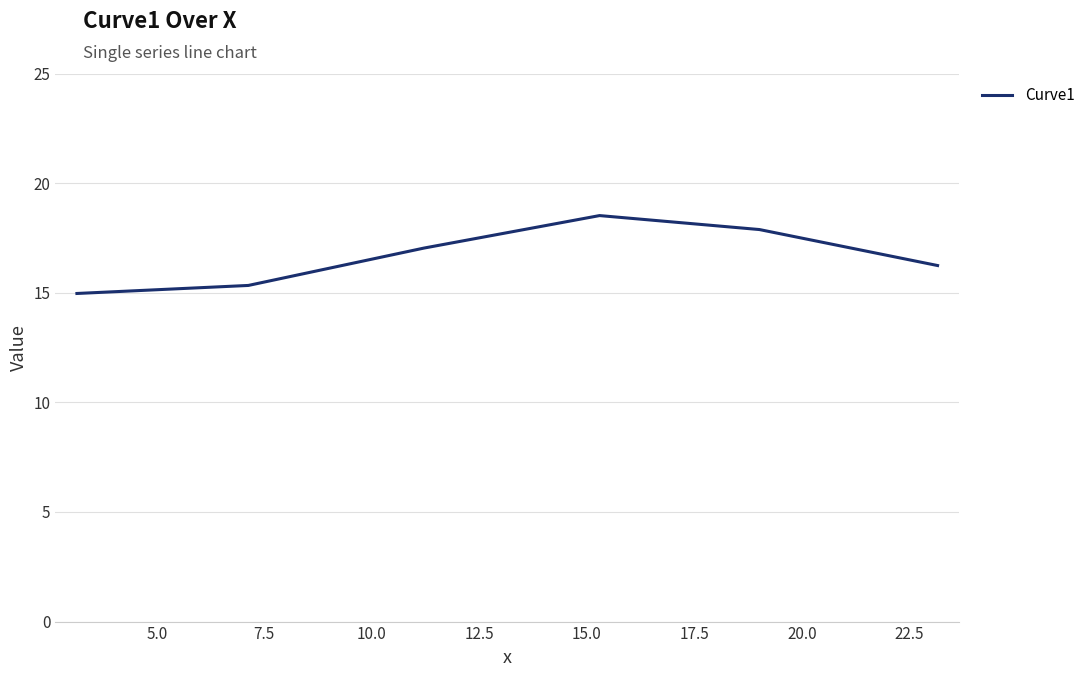

Does the chart display data point markers on the line(s)?

No